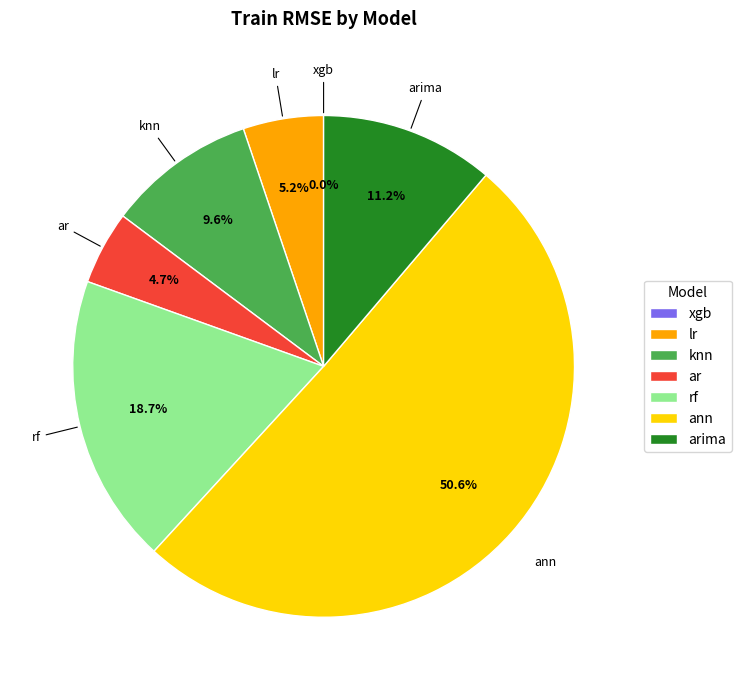

To the nearest percent, what is the average slice percentage?

14%